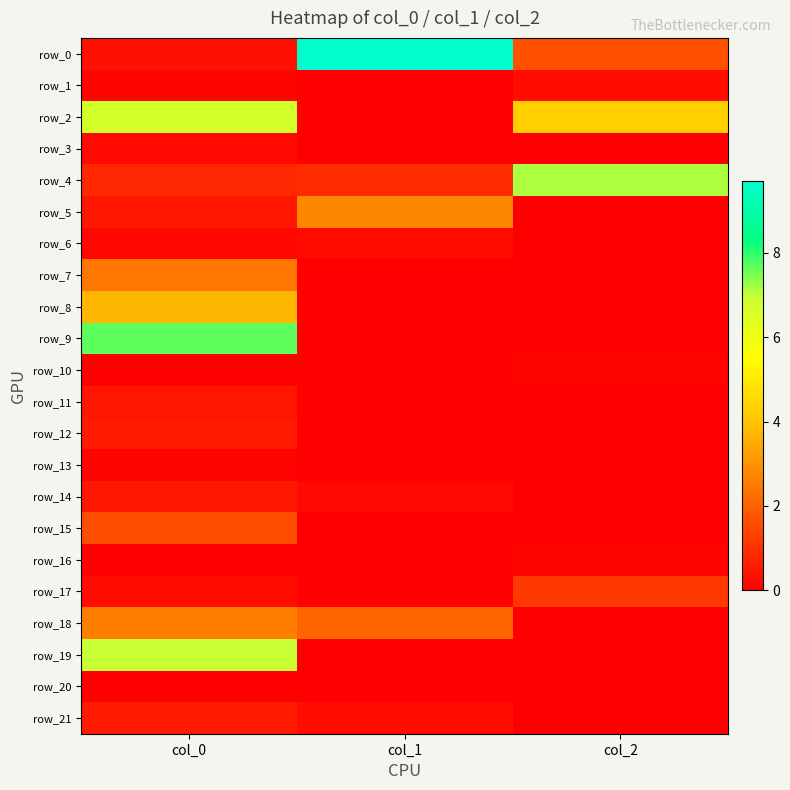

At col_2, list the series in order from smallest to largest.

row_3, row_5, row_6, row_7, row_8, row_9, row_11, row_12, row_13, row_14, row_15, row_18, row_19, row_21, row_20, row_10, row_16, row_1, row_17, row_0, row_2, row_4